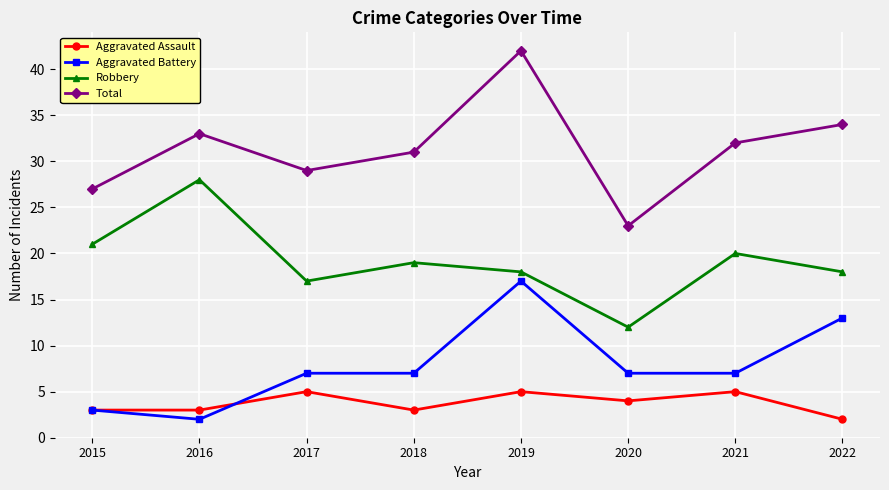

Which series has the largest total across all categories?

Total